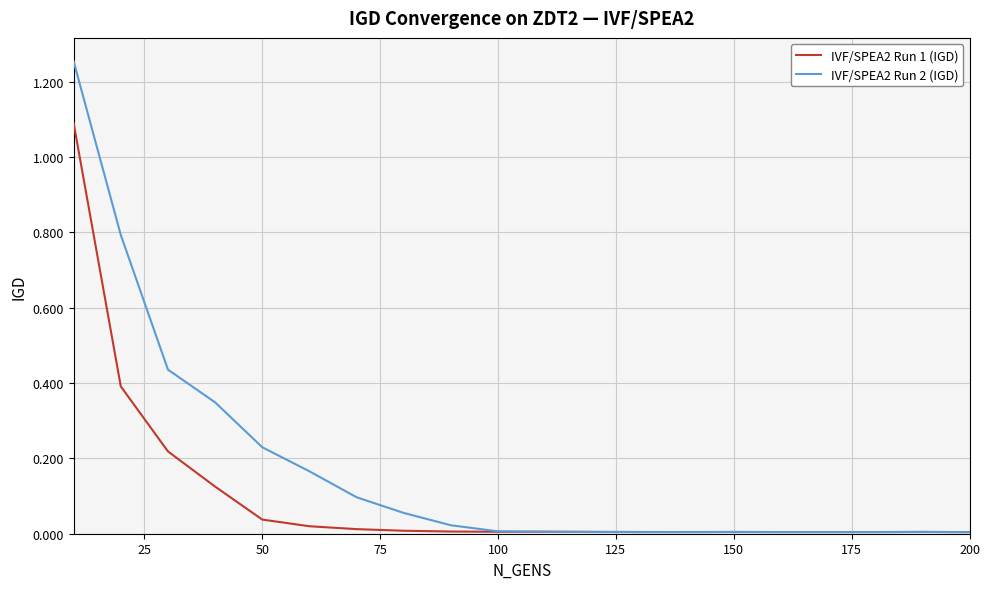

Which series has the largest total across all categories?

IVF/SPEA2 Run 2 (IGD)